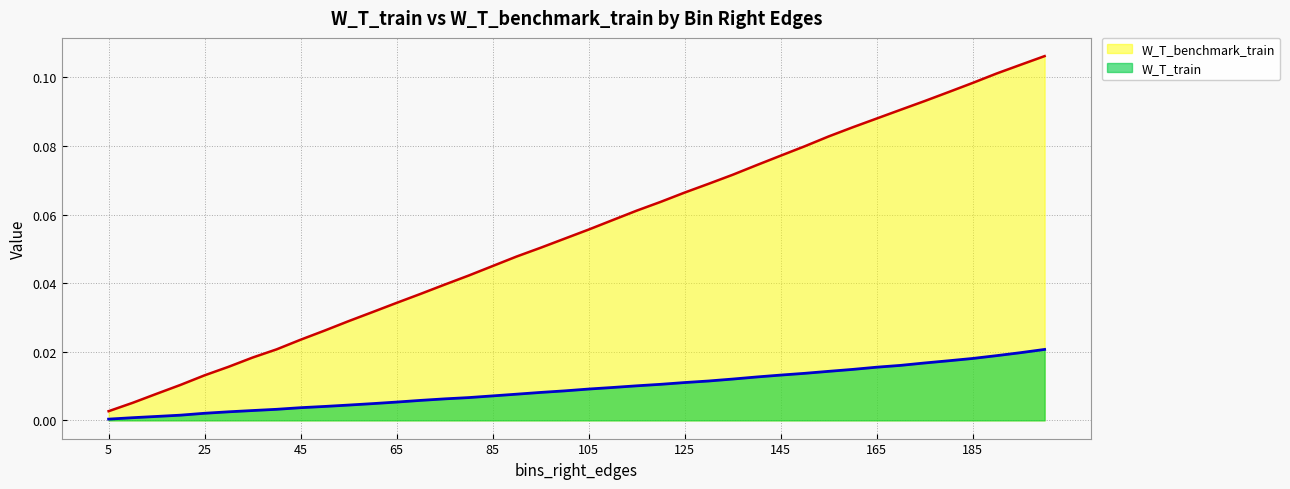

Rank the series by their maximum value, from highest to lowest.

W_T_benchmark_train, W_T_train